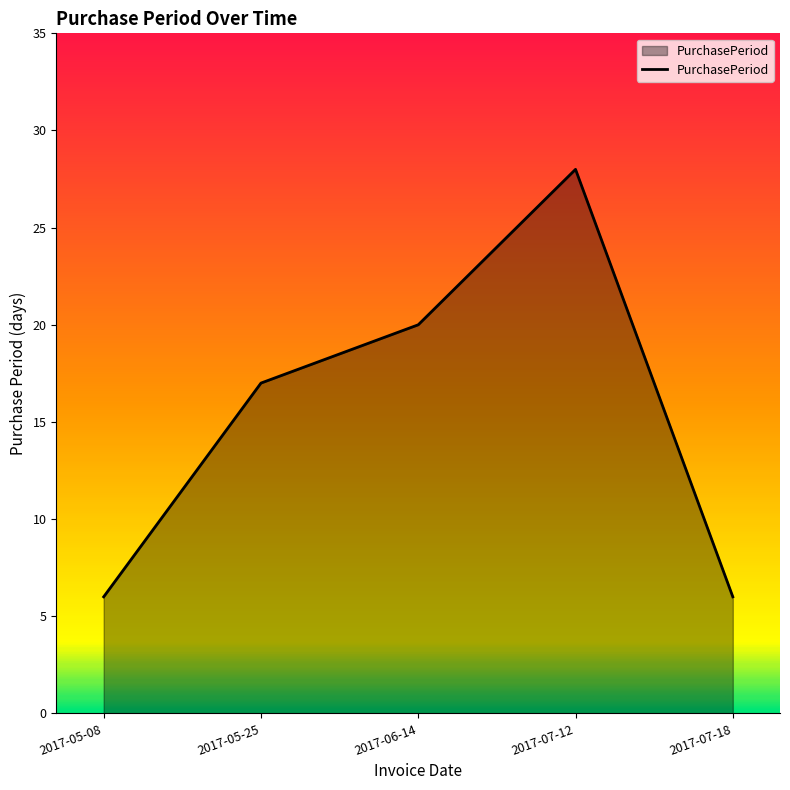

How many lines are shown in the chart?

1